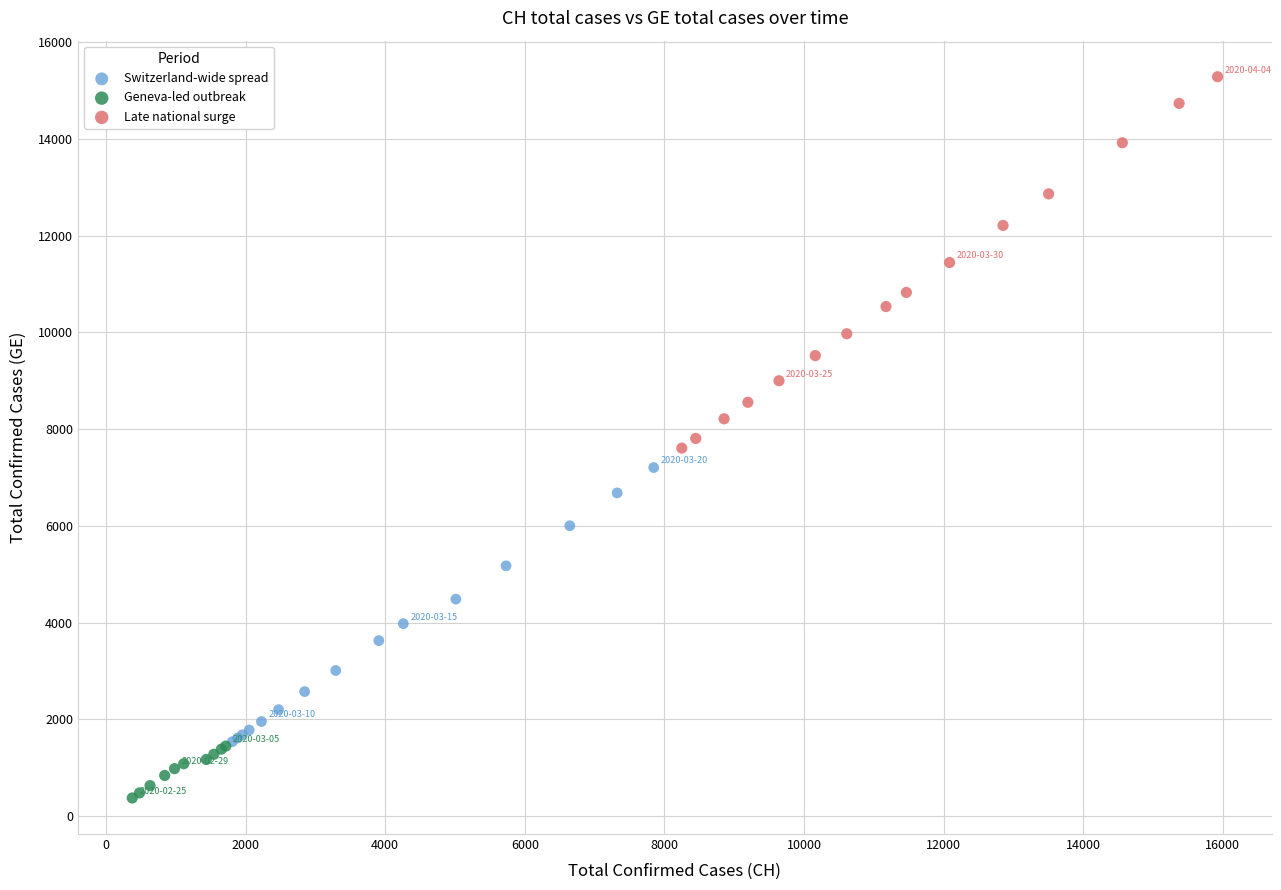

Which series contains the lowest Y value?

Geneva-led outbreak